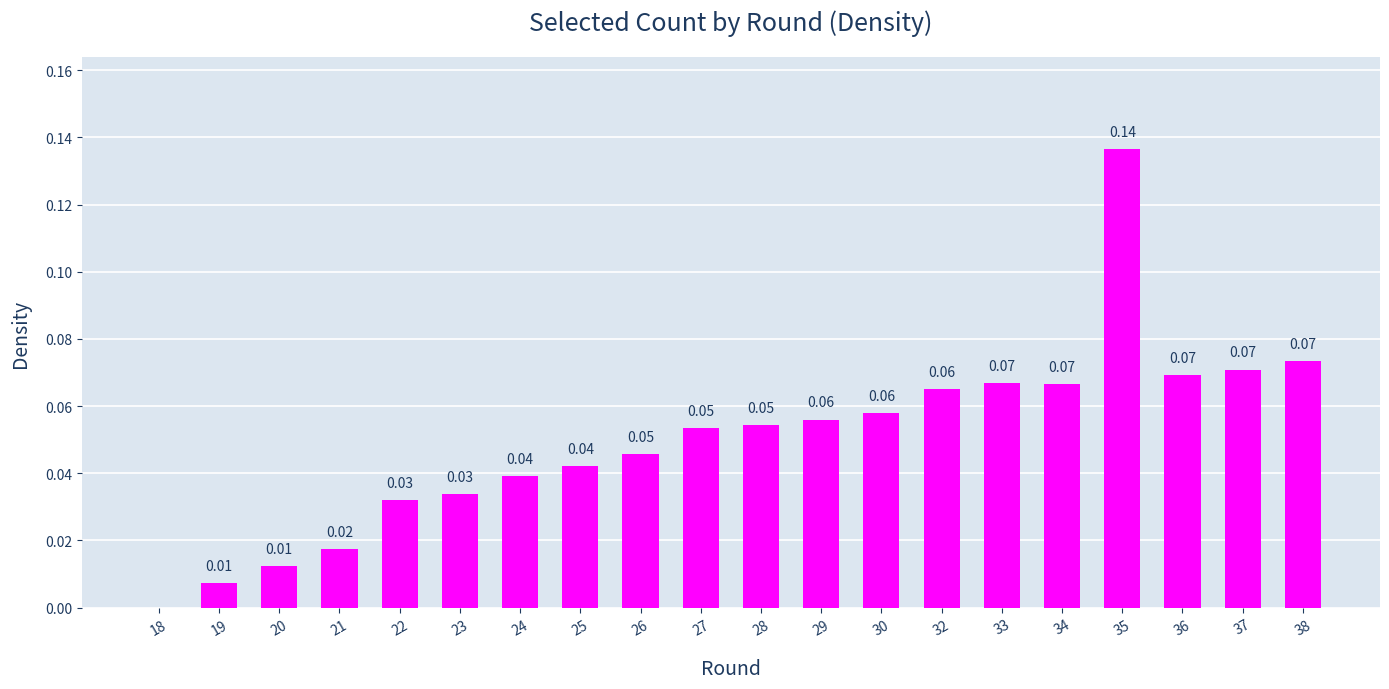

Between 25 and 22, which is larger?

25